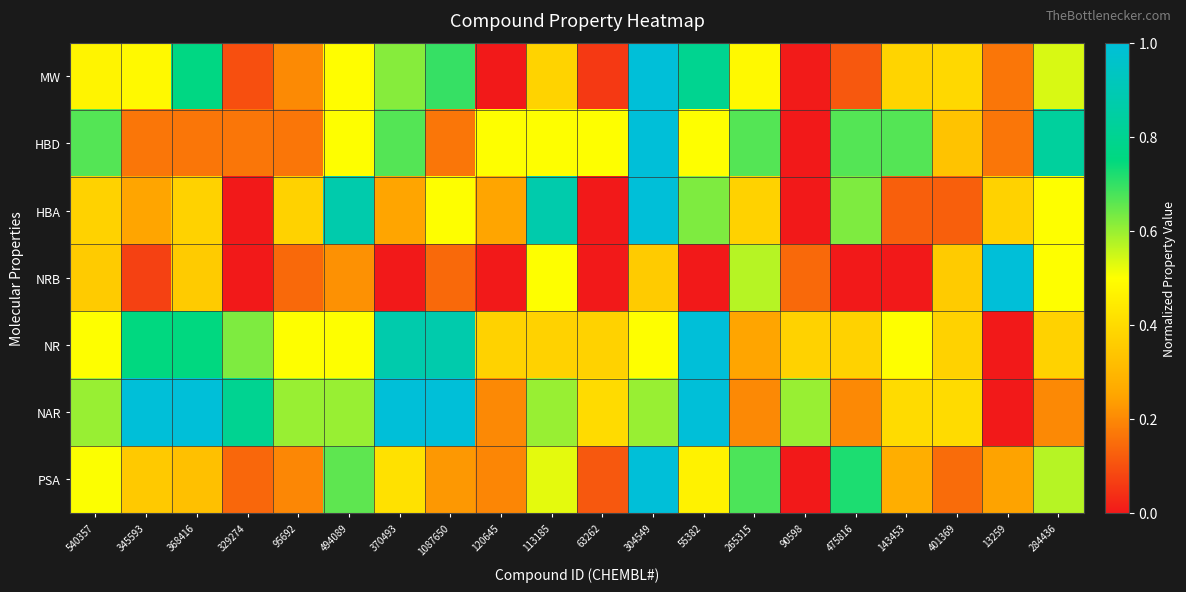

Rank the series at 329274 from lowest to highest value.

HBA, NRB, MW, PSA, HBD, NR, NAR